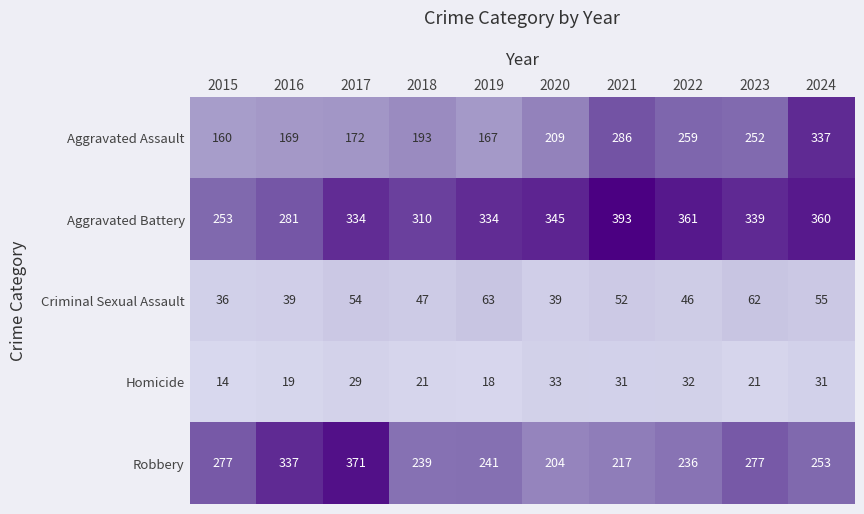

What is the difference between the highest and lowest values at 2016?

318